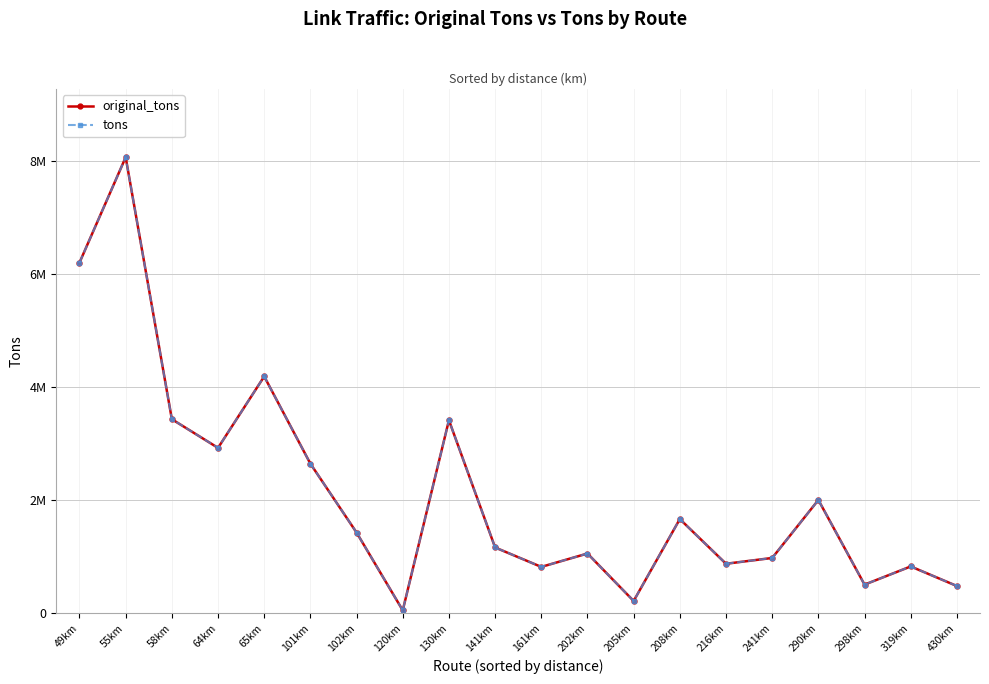

At which category is the sum across all series the highest?

55km